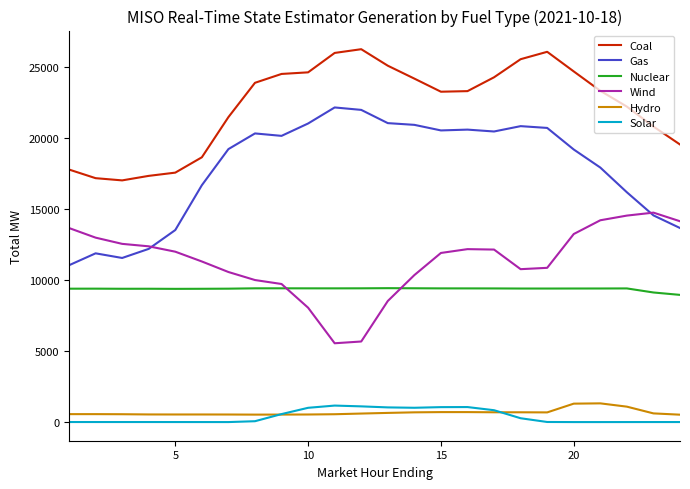

What is the greatest value displayed?

26262.8